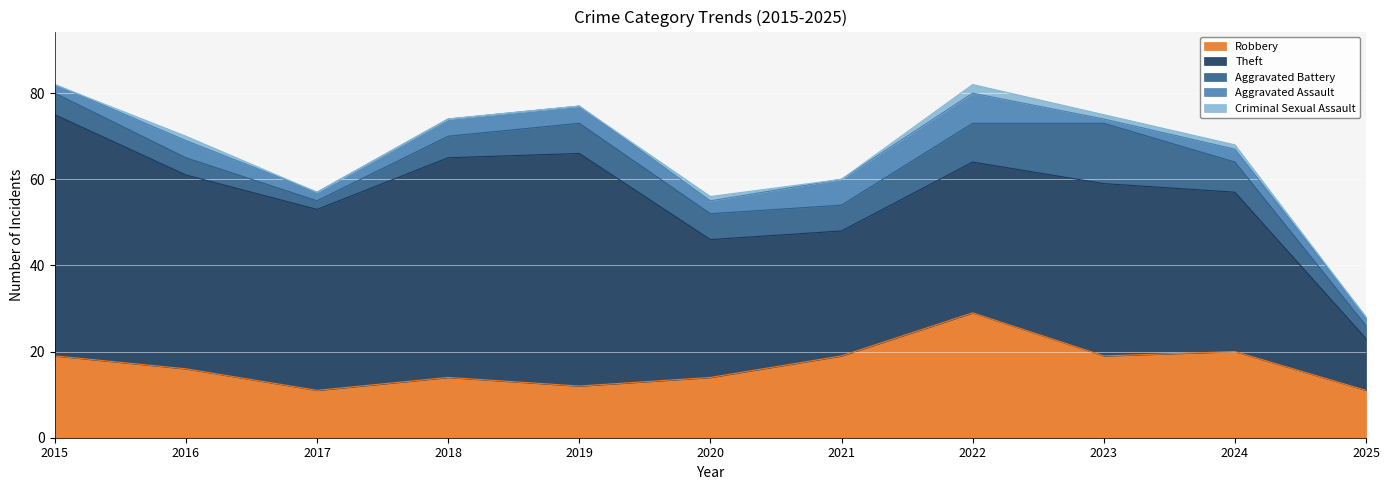

Reading left to right, list all the values displayed in this chart.

Robbery: 2015=19	2016=16	2017=11	2018=14	2019=12	2020=14	2021=19	2022=29	2023=19	2024=20	2025=11
Theft: 2015=56	2016=45	2017=42	2018=51	2019=54	2020=32	2021=29	2022=35	2023=40	2024=37	2025=12
Aggravated Battery: 2015=5	2016=4	2017=2	2018=5	2019=7	2020=6	2021=6	2022=9	2023=14	2024=7	2025=3
Aggravated Assault: 2015=2	2016=4	2017=2	2018=4	2019=4	2020=3	2021=6	2022=7	2023=1	2024=3	2025=2
Criminal Sexual Assault: 2015=0	2016=1	2017=0	2018=0	2019=0	2020=1	2021=0	2022=2	2023=1	2024=1	2025=0